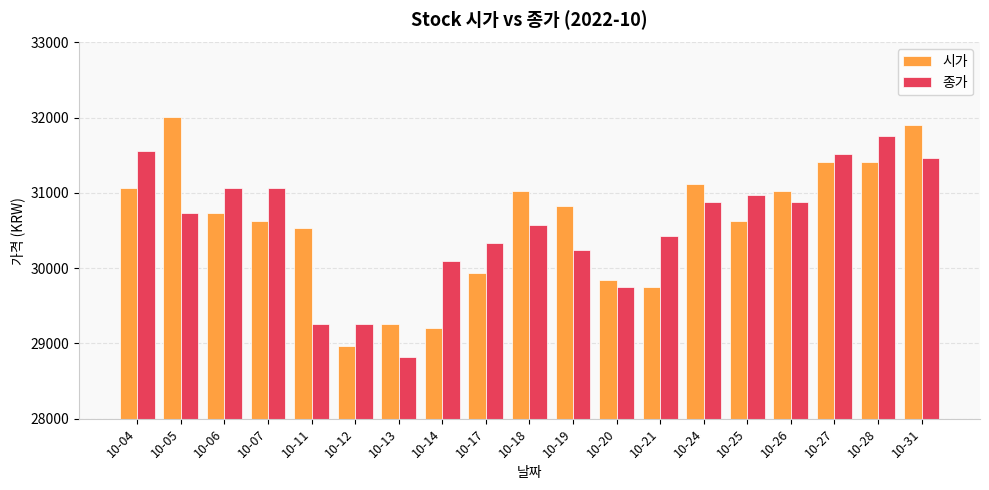

At how many categories does at least one series exceed 30143?

15